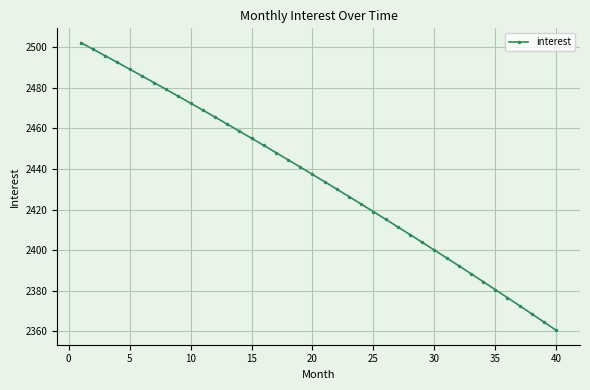

What is the sum of all values?

97360.6